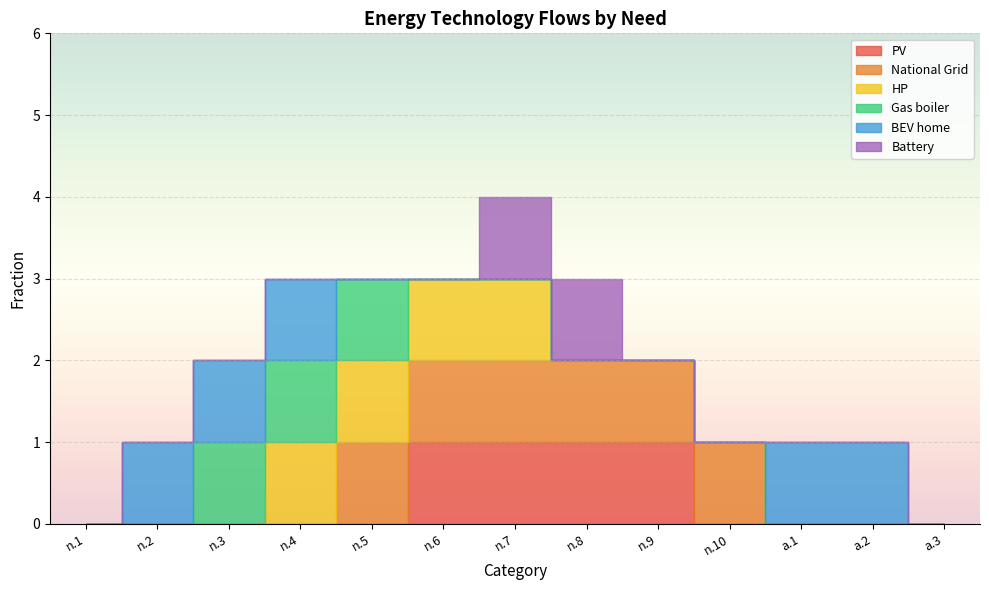

The value of BEV home at n.9 is 0. True or false?

False